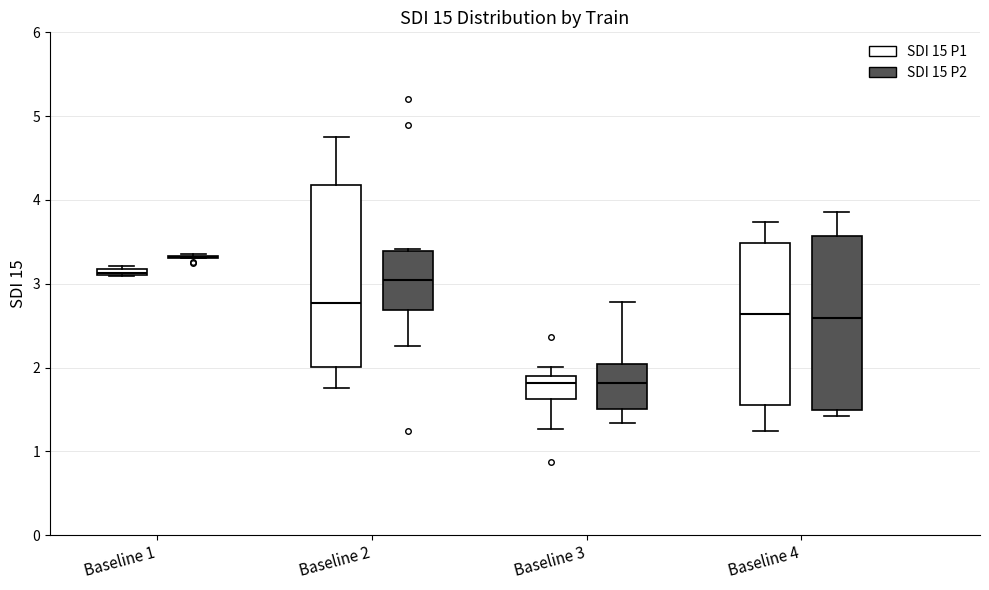

Where does the median line of the box for Baseline 3 (SDI 15 P2) sit on the y-axis? The values are not printed on the chart, so give them approximately, as read against the axis.

1.8